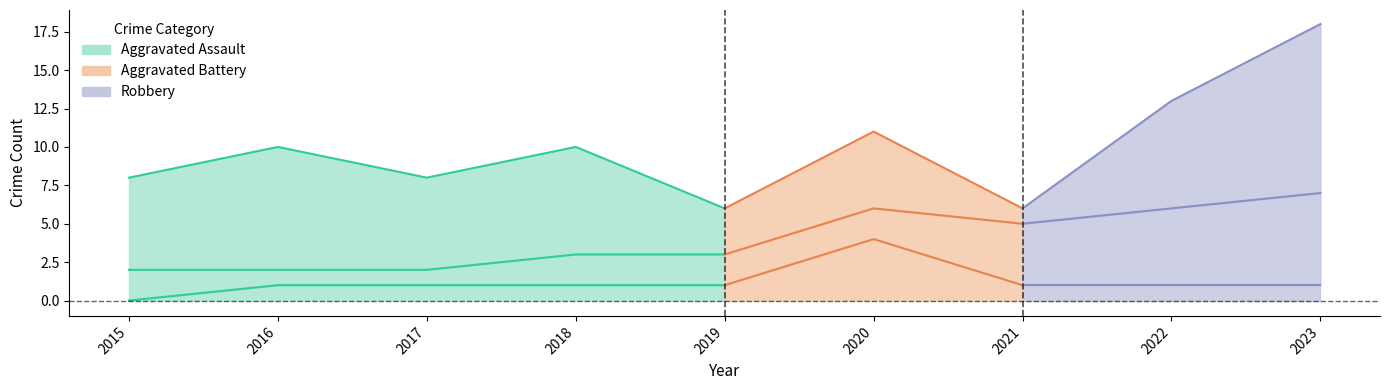

After their last crossing, which series has the higher values: Aggravated Battery or Robbery?

Robbery